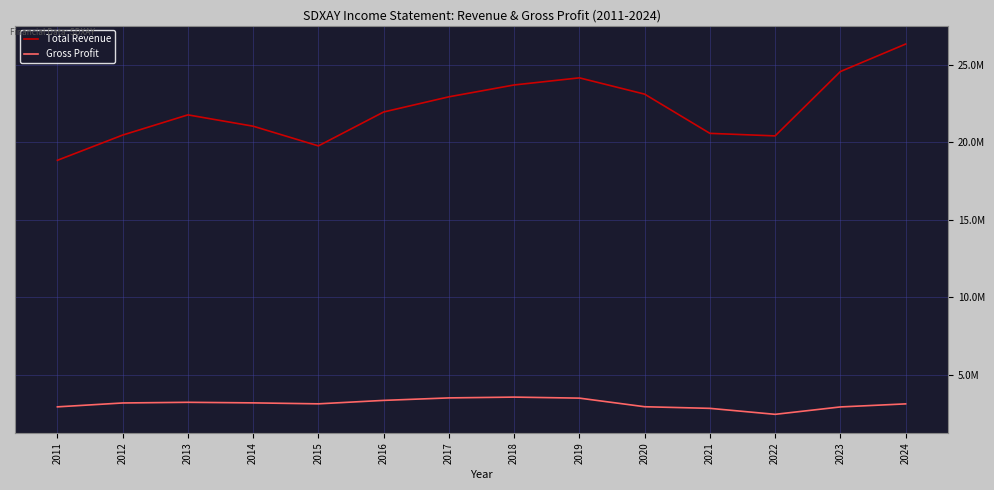

Does the chart have visible grid lines?

Yes